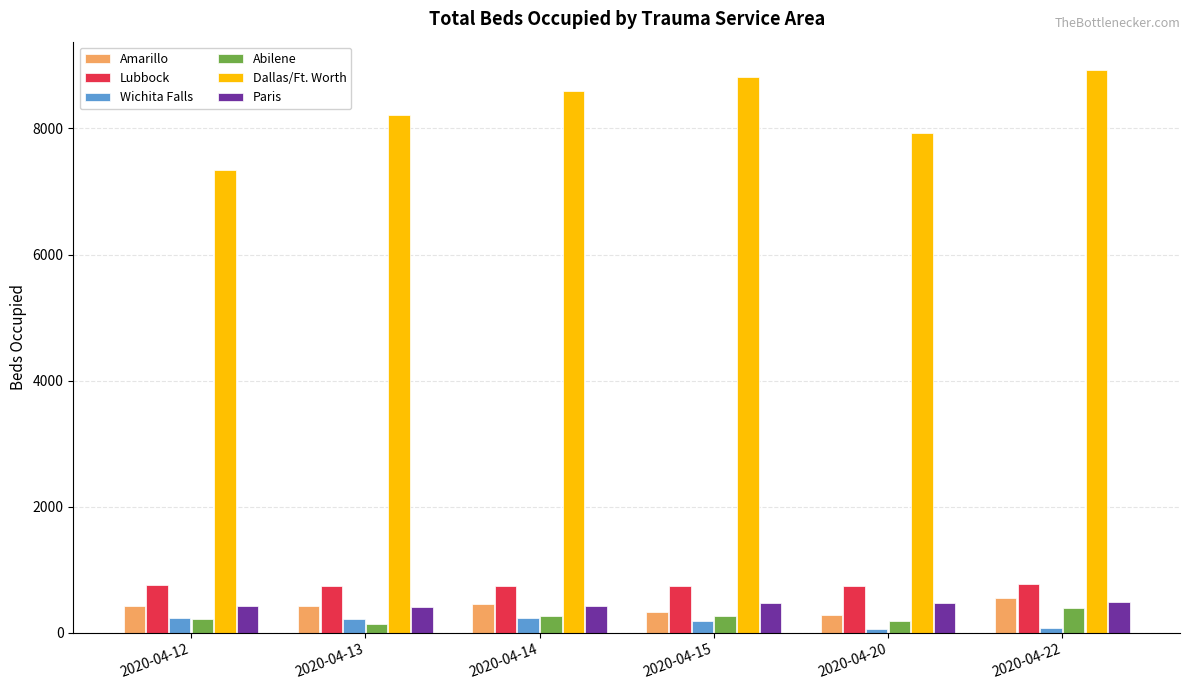

What is the highest value of the Paris series?

494